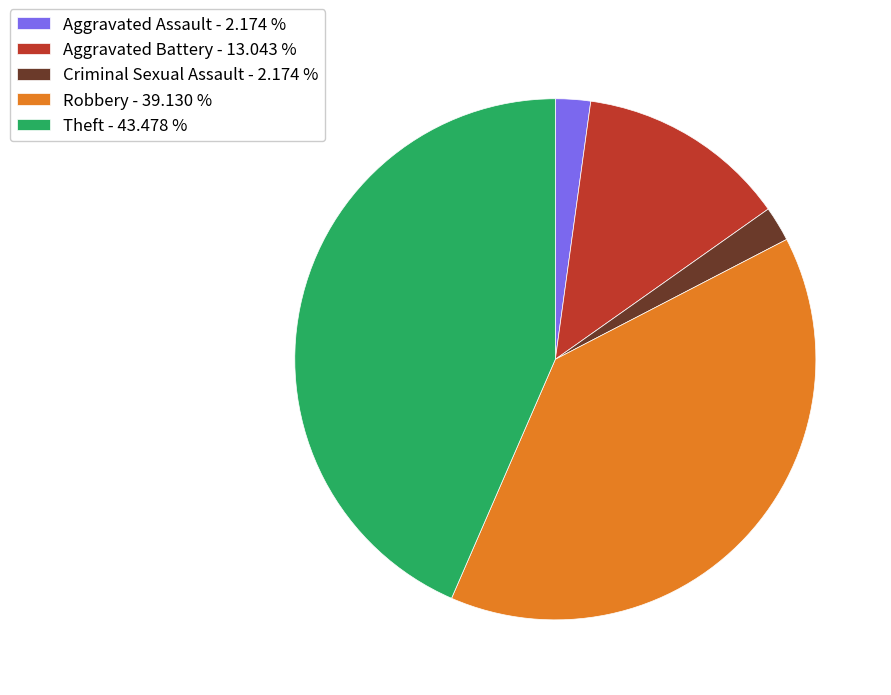

Do Aggravated Battery - 13.043 % and Criminal Sexual Assault - 2.174 % together represent more than half of the pie?

No